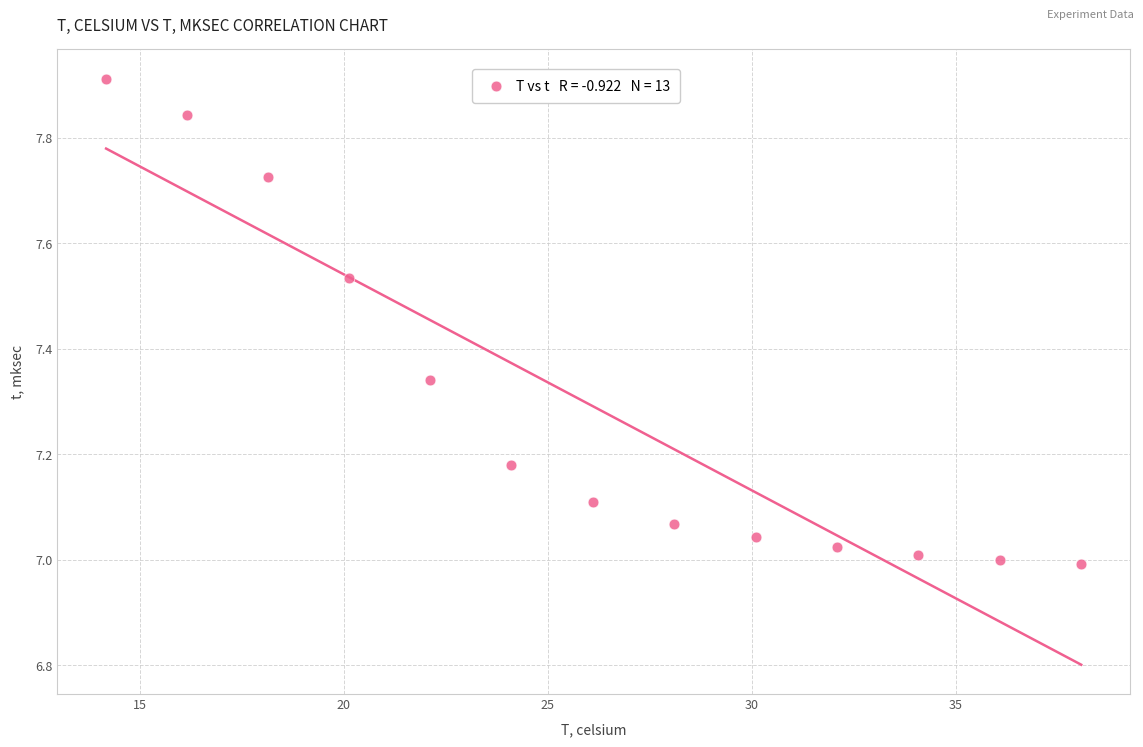

What is the range of X values (max minus min)?

23.9